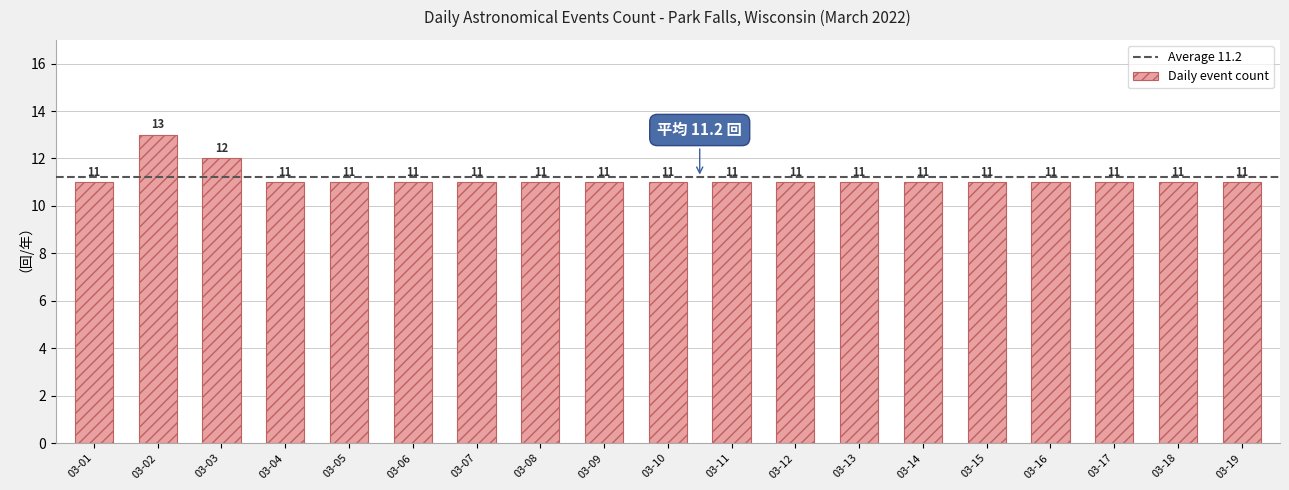

What is the sum of all values?

212